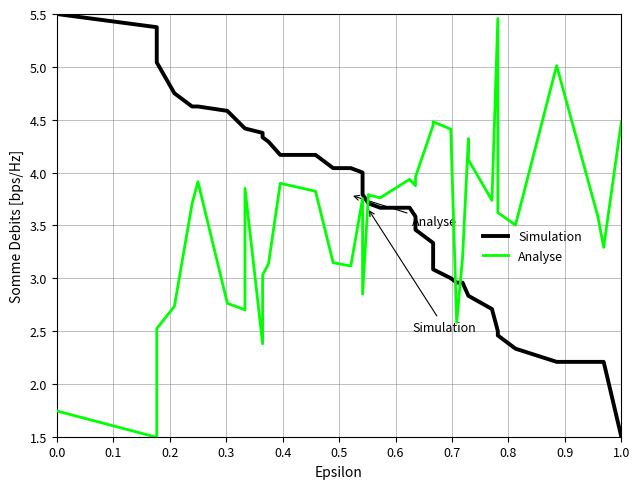

How many values in the Simulation series exceed 3?

27